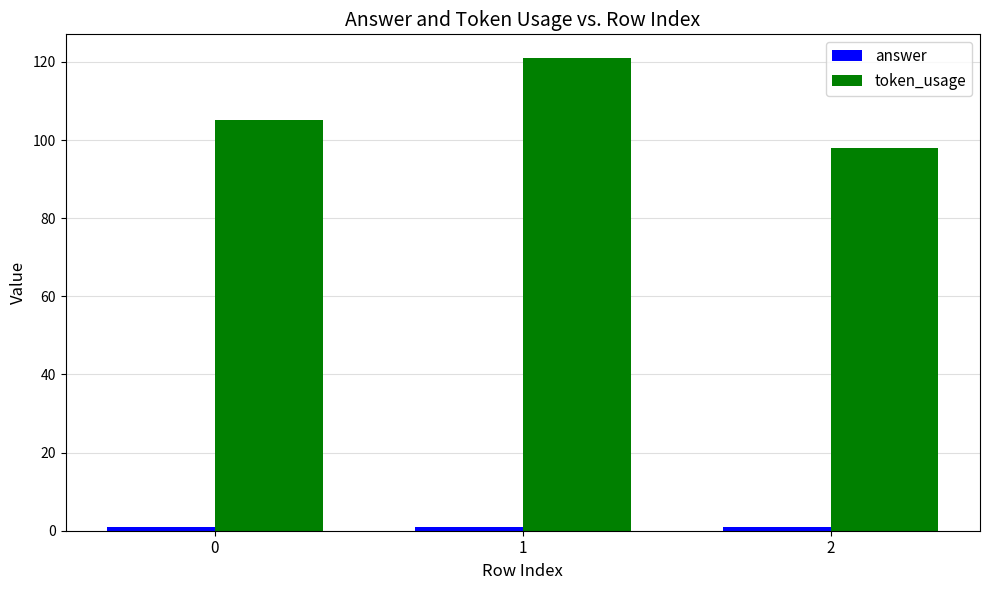

How many values in the token_usage series are below 105?

1